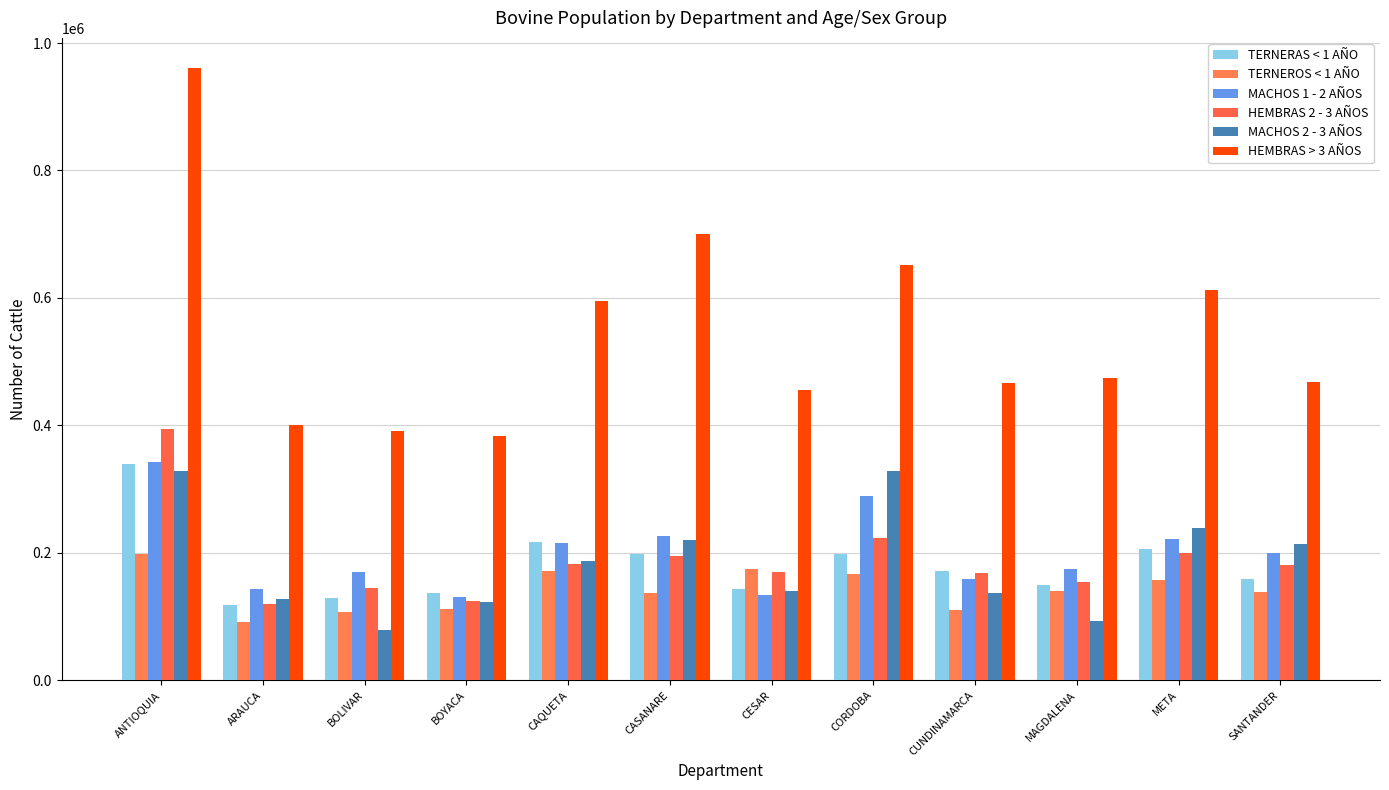

What is the total value across all series at META?

1636816